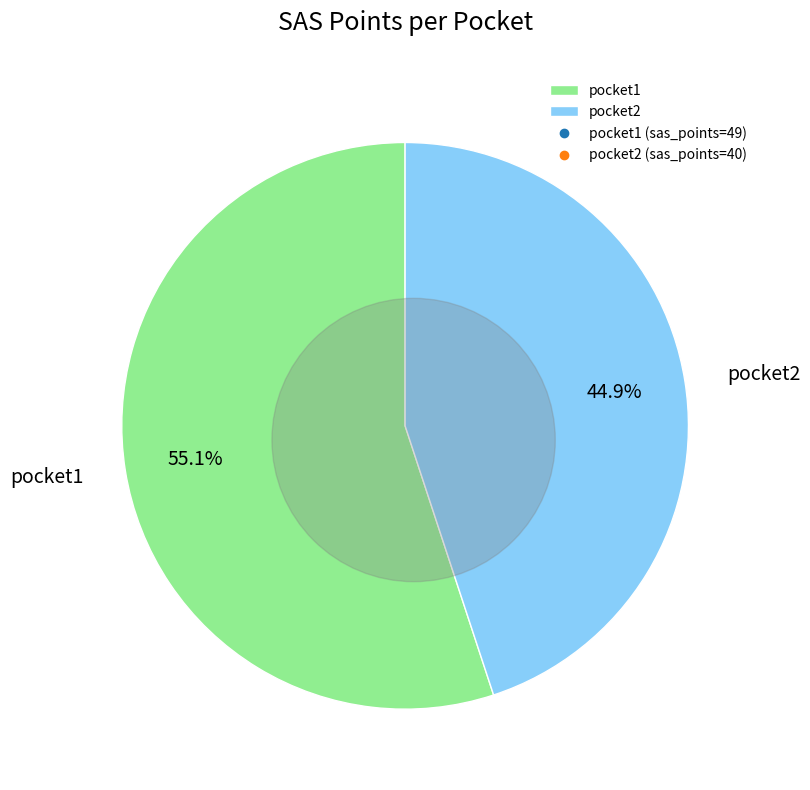

Combined, do pocket2 and pocket1 account for over 50%?

Yes